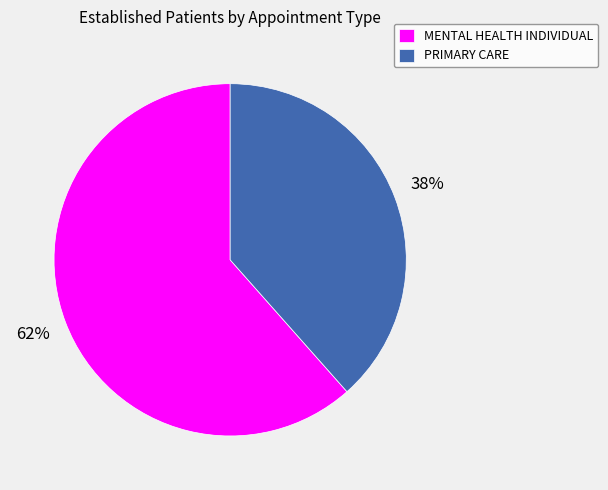

True or false: PRIMARY CARE accounts for 38% of the total.

True